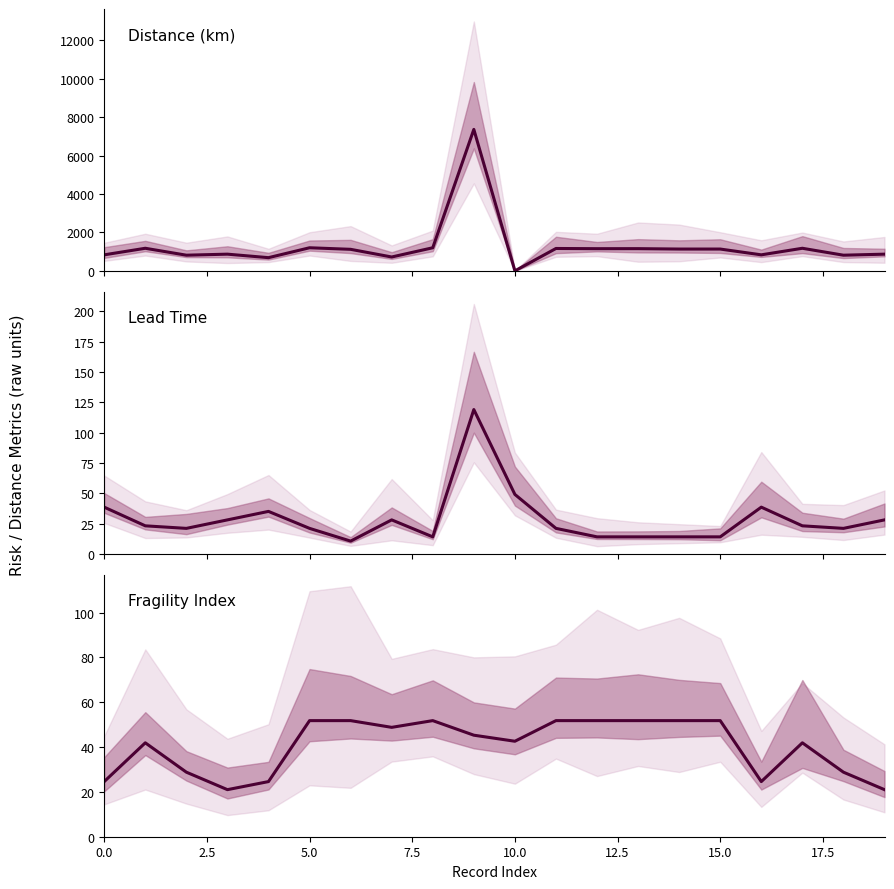

How many interior local peaks does the Fragility Index series have?

3